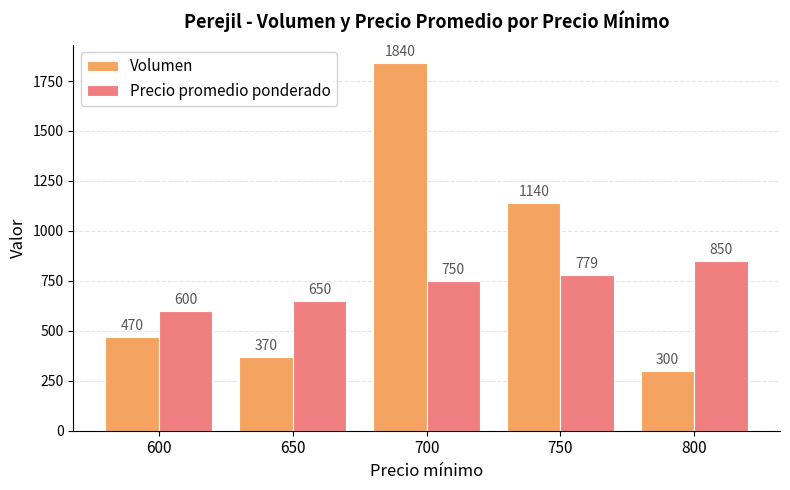

What is the sum of all Volumen values?

4120